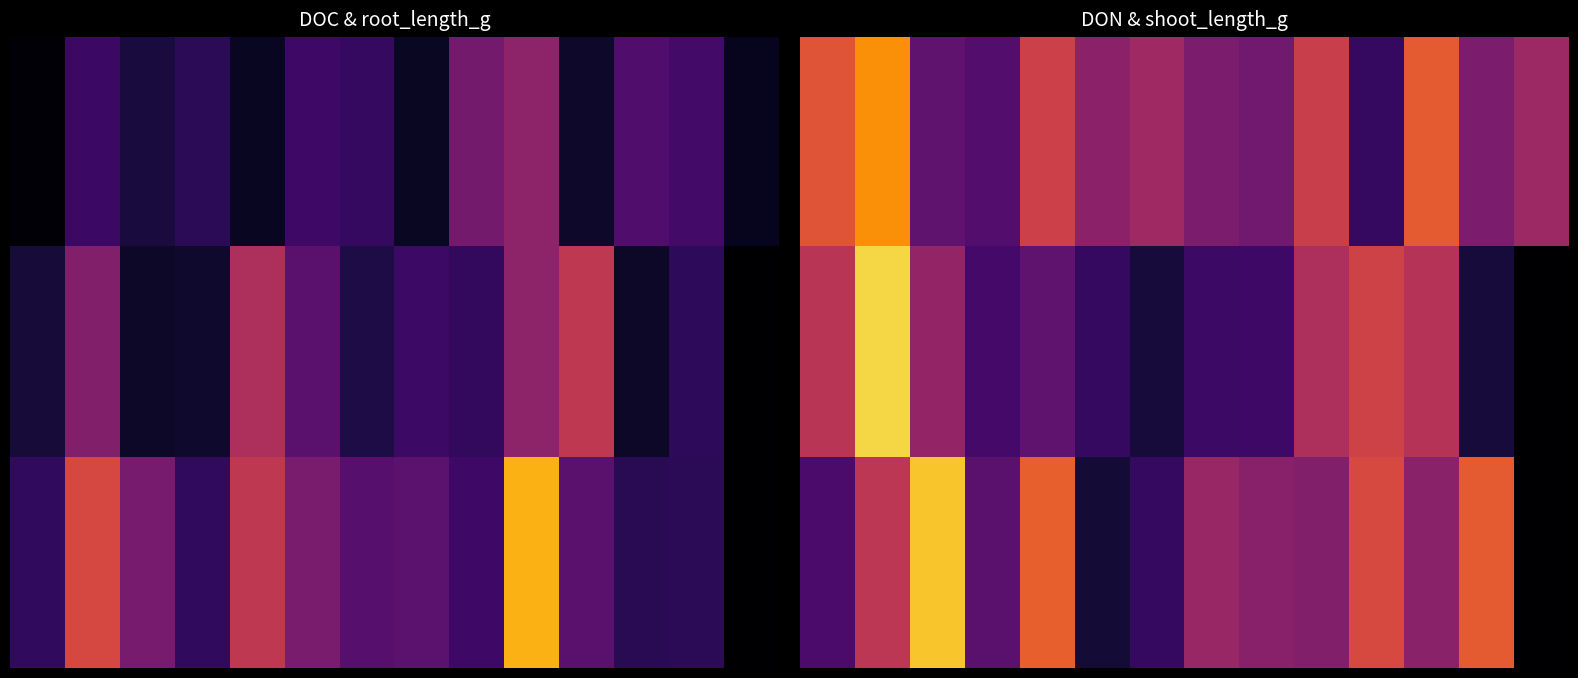

What is the difference between the highest and lowest values at 1?

0.4